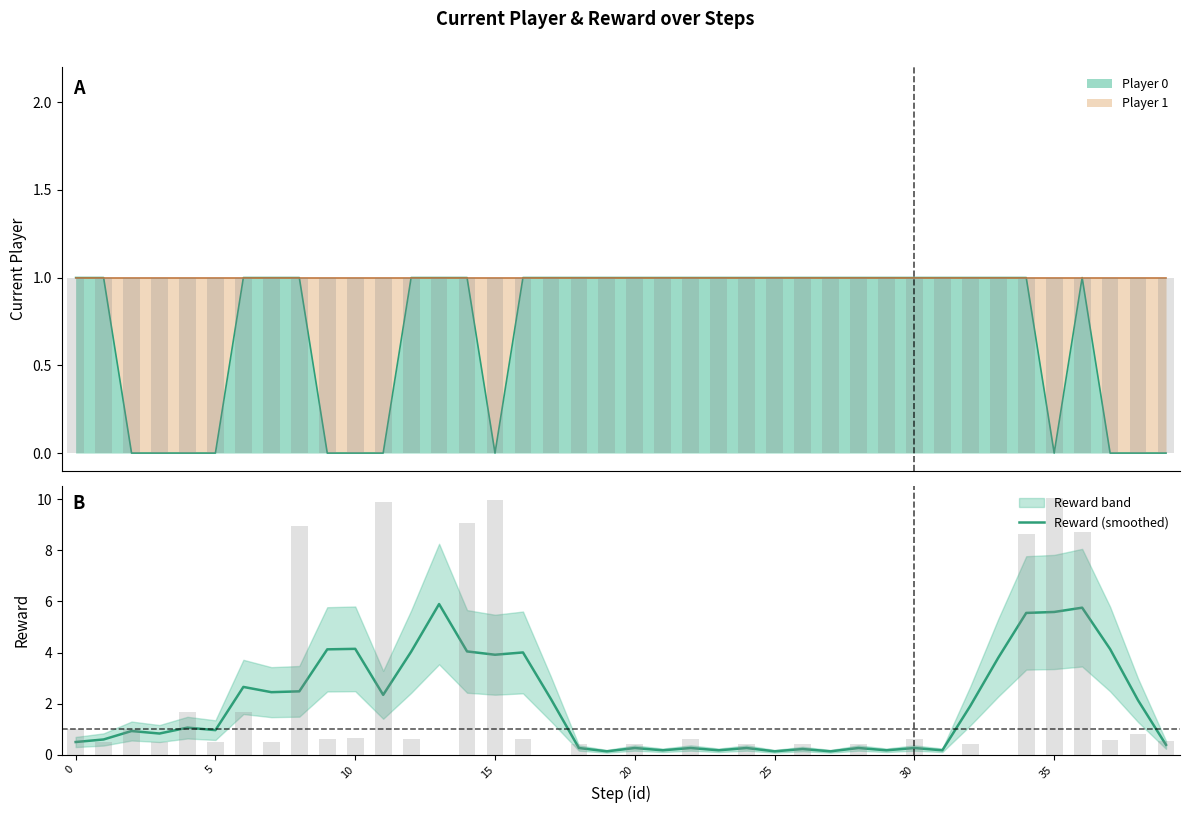

Does the chart contain stacked bars?

No